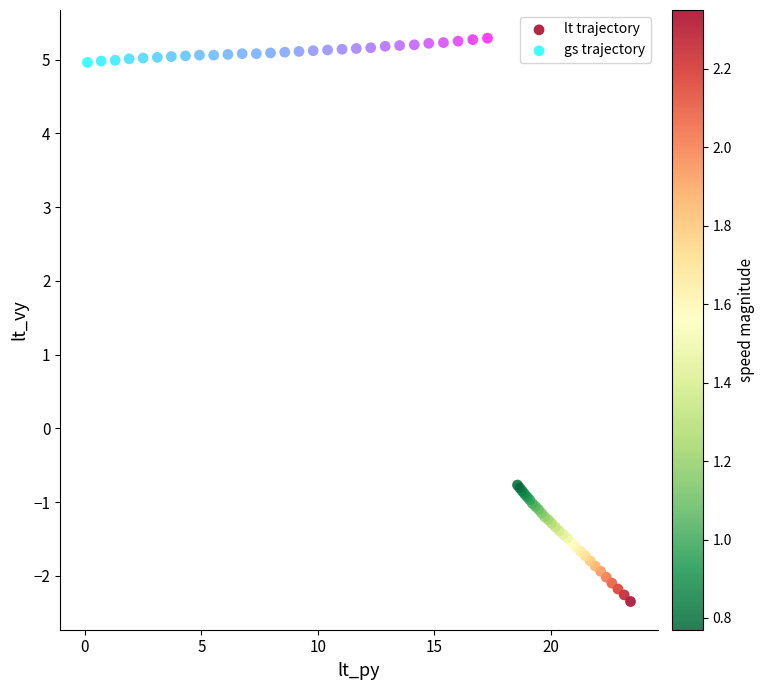

Which series has the widest spread of Y values?

lt trajectory